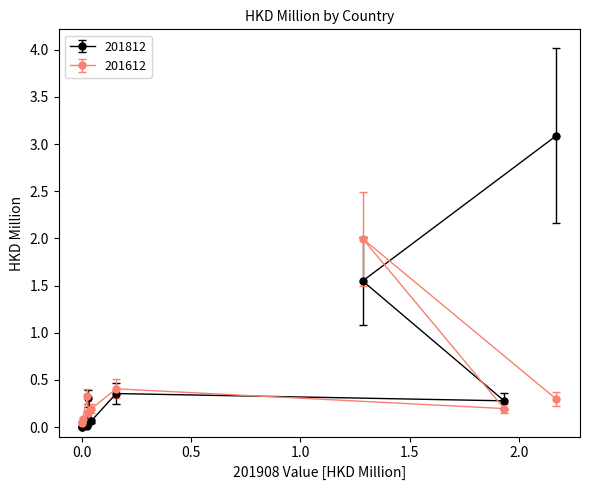

True or false: 201612 and 201812 intersect in this chart.

True